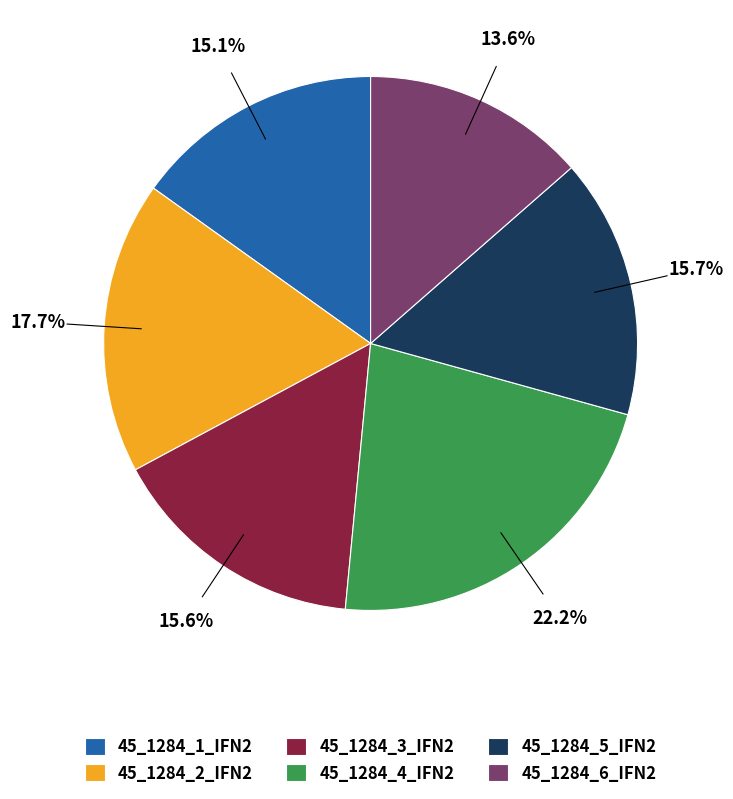

Is the sum of 45_1284_4_IFN2 and 45_1284_3_IFN2 greater than half?

No